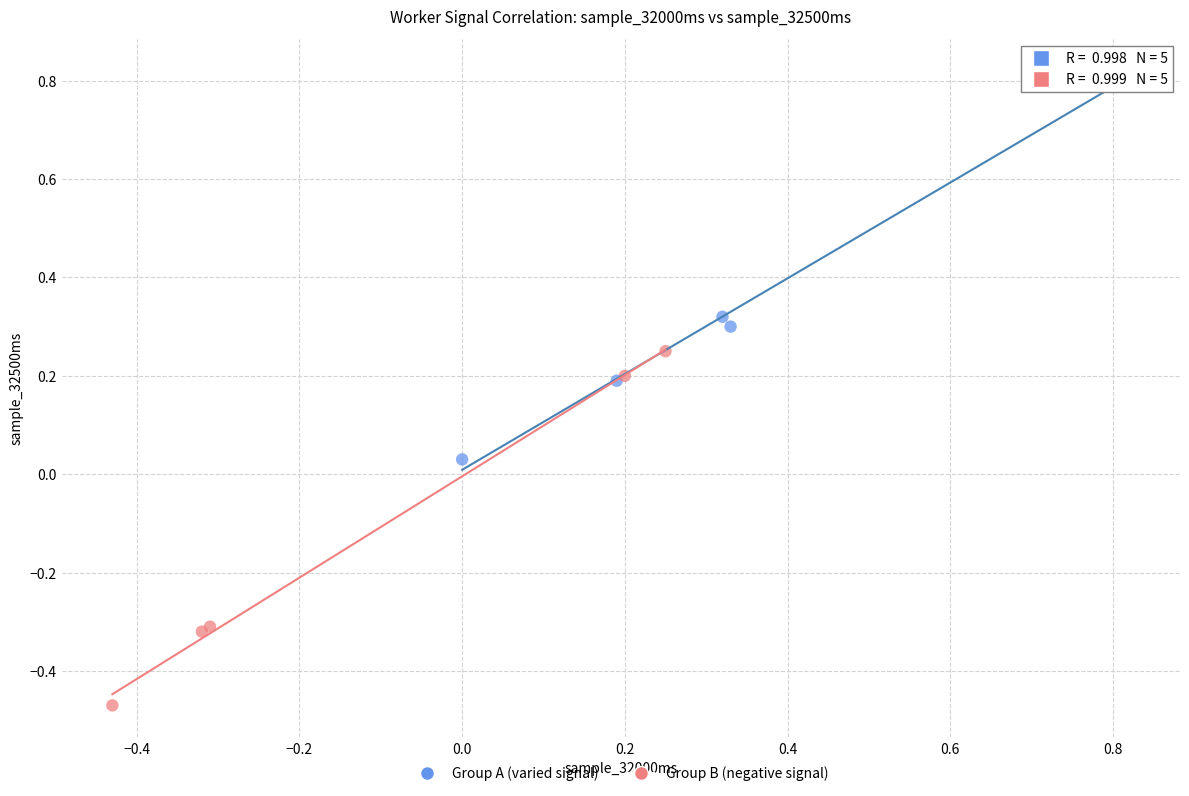

Which series contains the highest Y value?

Group A (varied signal)